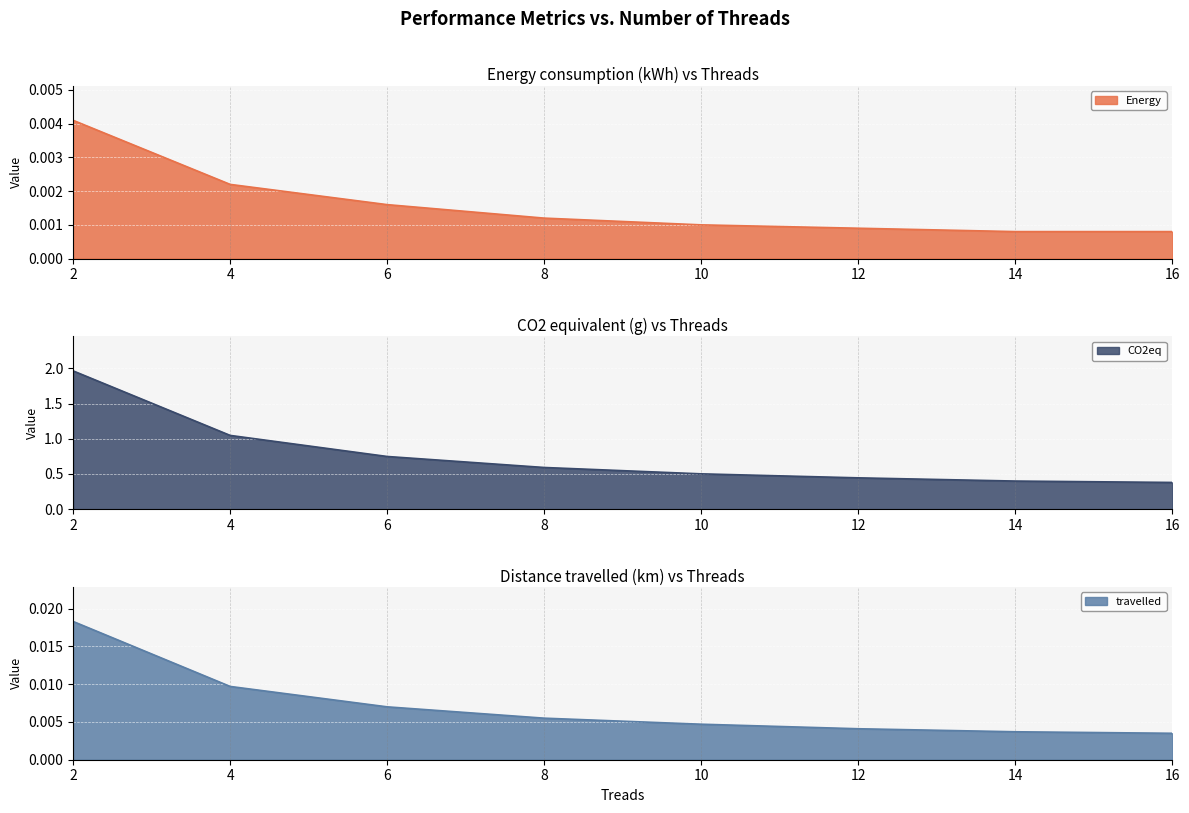

The CO2eq series shows 2.9 at 2. True or false?

False